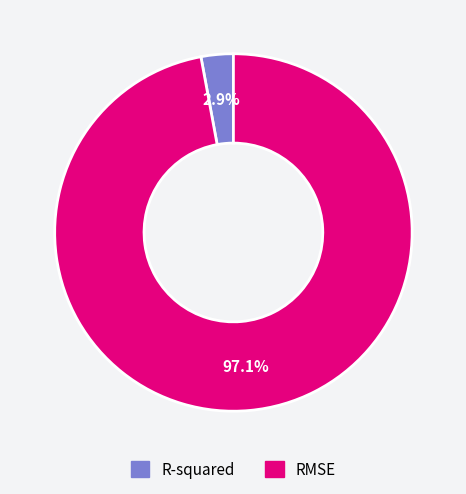

Does R-squared represent more than half of the total?

No